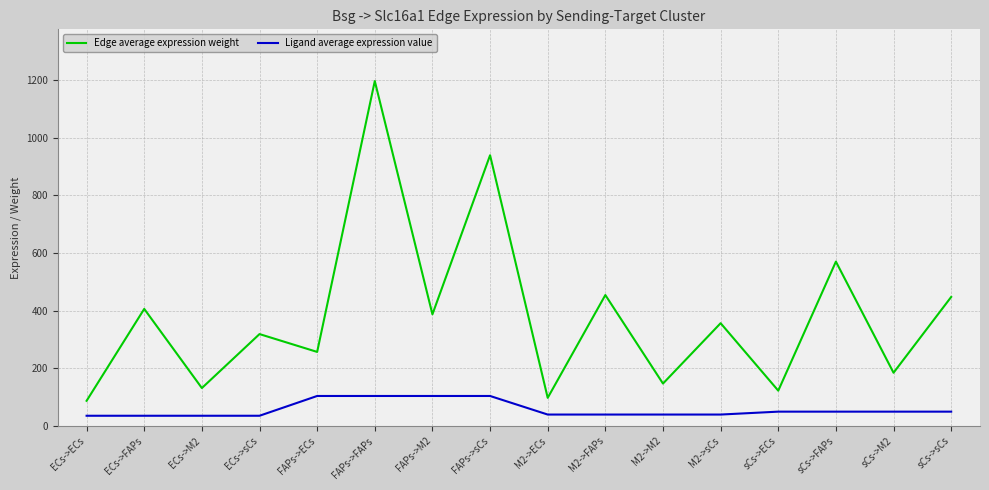

At which category is the sum across all series the highest?

FAPs->FAPs